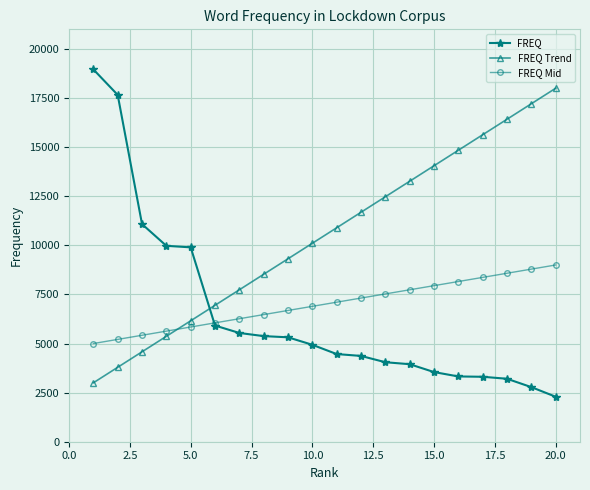

How many values in the FREQ Mid series exceed 7105?

10